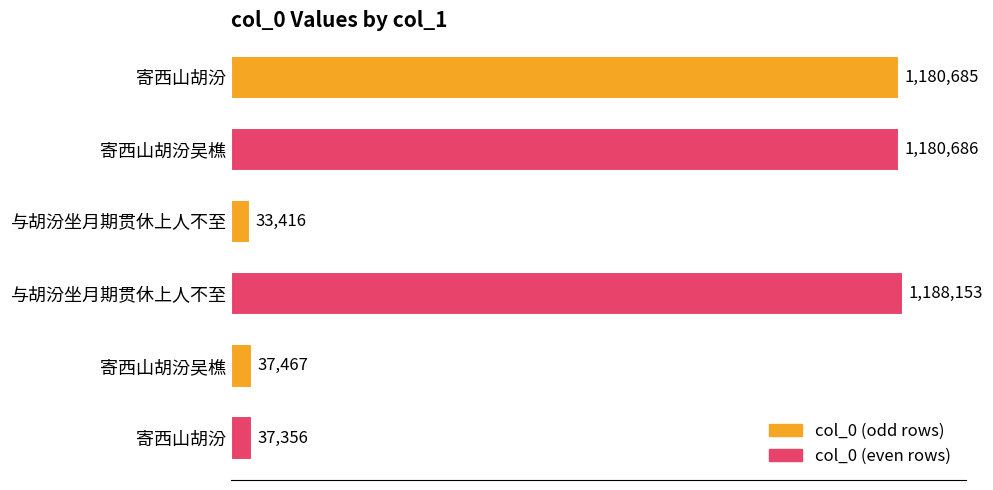

What is the greatest value displayed?

1188153